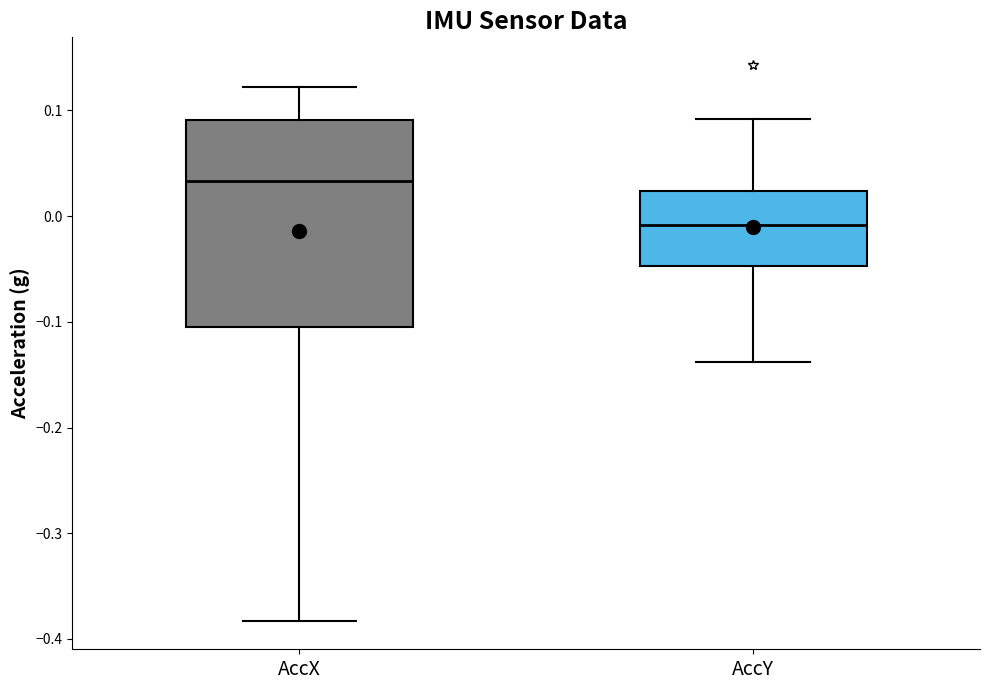

Which box is the tallest, from its lower edge to its upper edge?

AccX